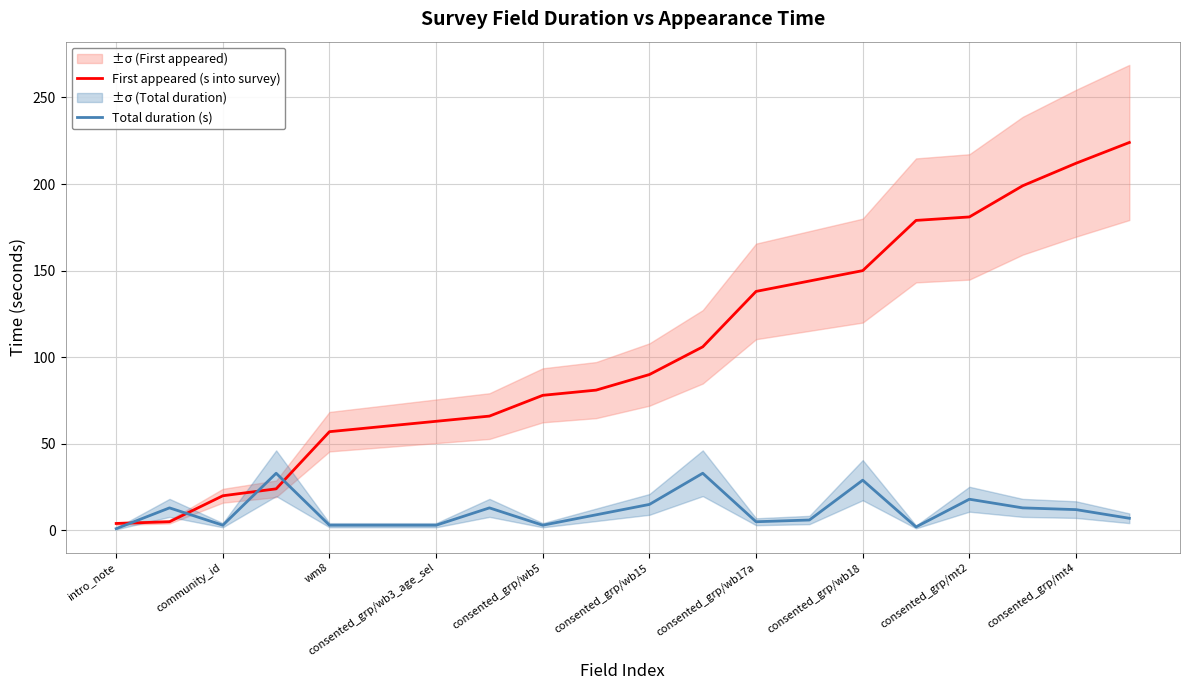

What is the total value across all series at 11?

139